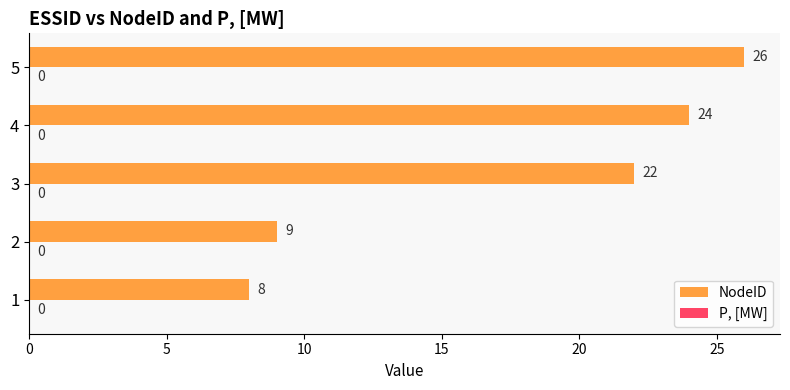

What is the change in value from 3 to 5?

+4